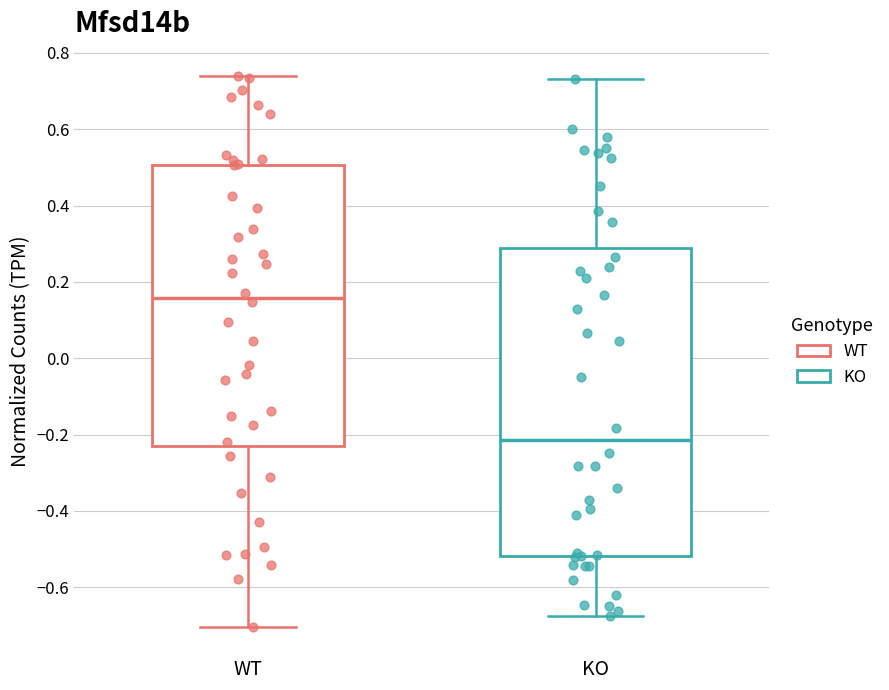

Reading left to right, read every box against the y-axis: the position of its median line, the range the box covers, and the ends of its whiskers. The values are not printed on the chart, so give them approximately, as read against the axis.

WT: median 0.16, box -0.22 to 0.50, whiskers -0.70 to 0.74
KO: median -0.22, box -0.52 to 0.28, whiskers -0.68 to 0.74